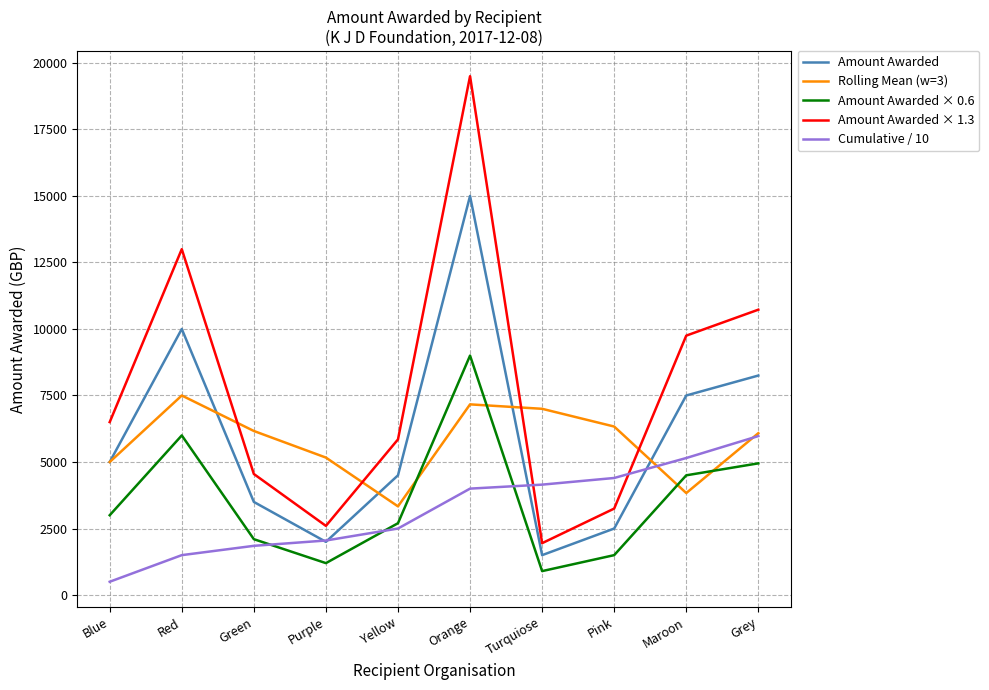

What is the total value across all series at Pink?

17983.3